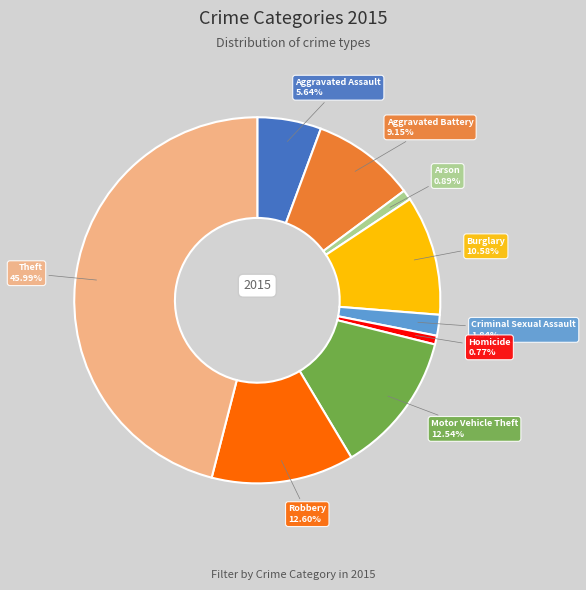

Does any single category account for the majority?

No